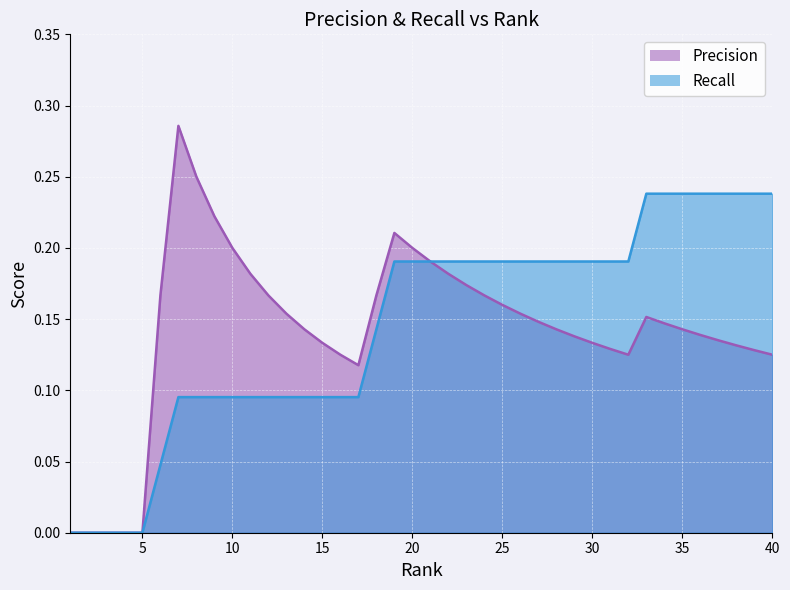

What is the sum of the Recall values at 10 and 40?

0.3